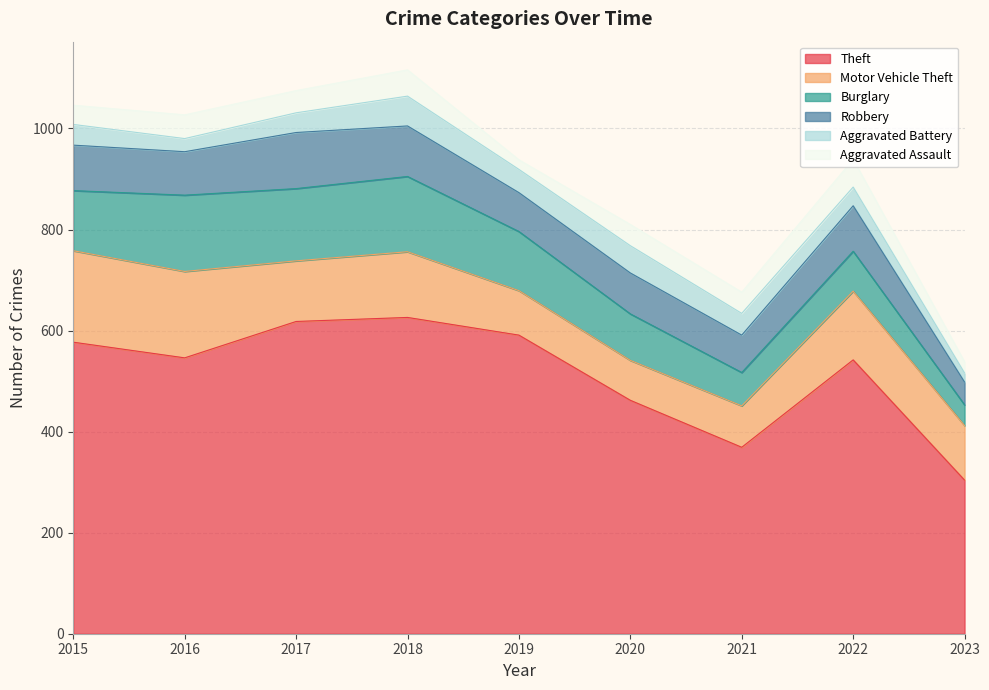

Is the value of Aggravated Assault at 2021 greater than the value of Aggravated Battery at 2020?

No